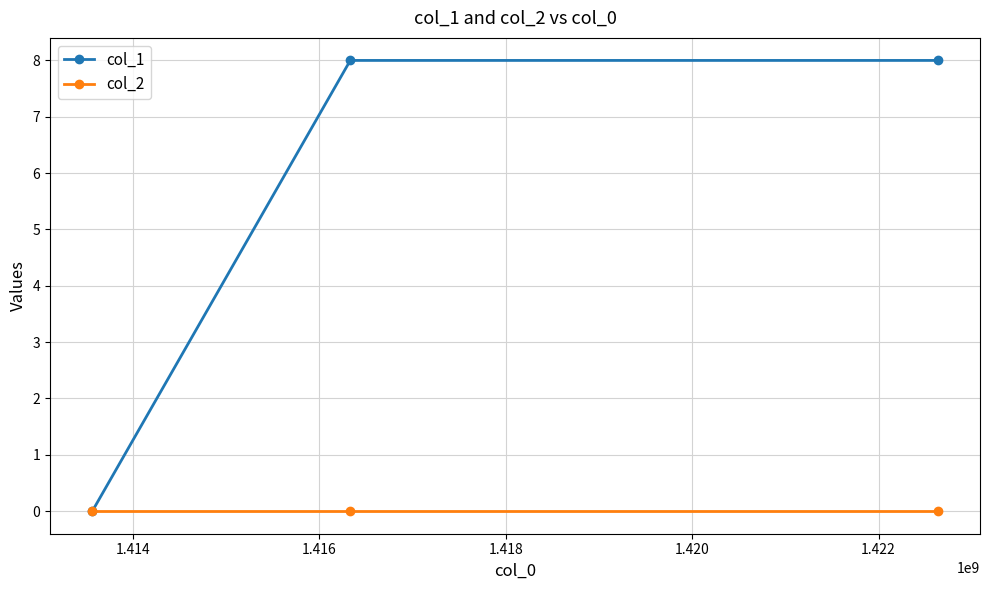

List the series in order of their overall mean, highest first.

col_1, col_2